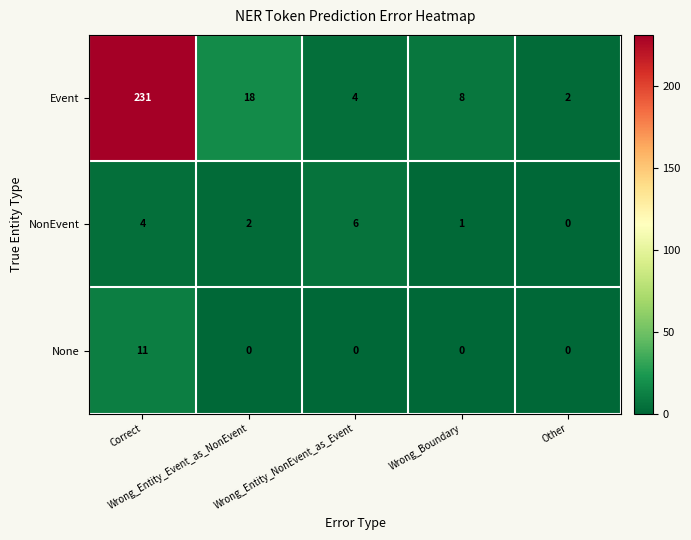

Which series has the widest spread of values?

Event